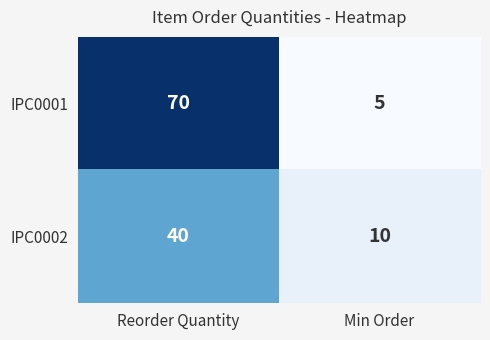

What is the difference between the maximum and minimum values in the IPC0002 series?

30